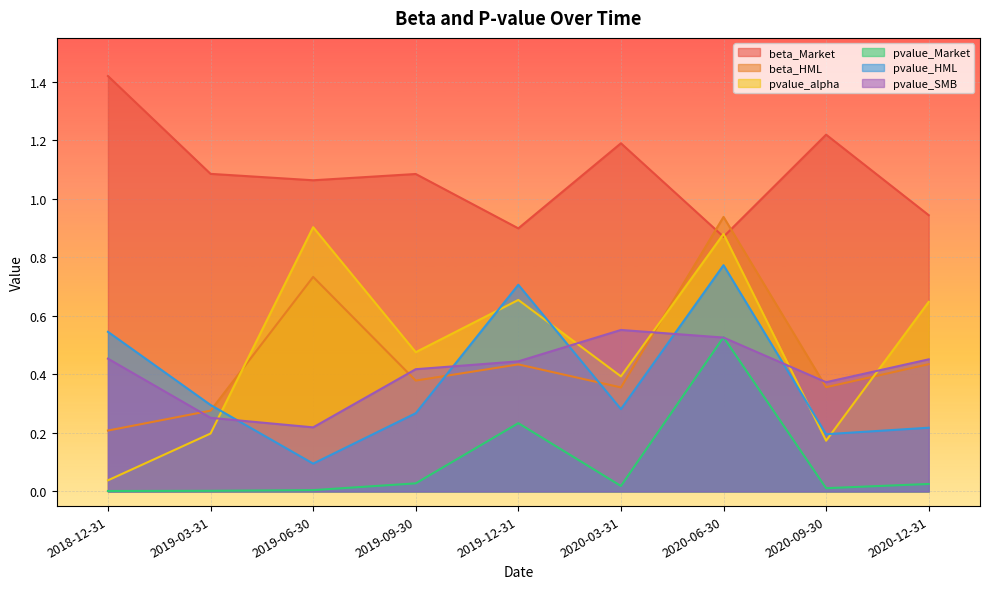

The value of pvalue_alpha at 2018-12-31 is 0.1. True or false?

False